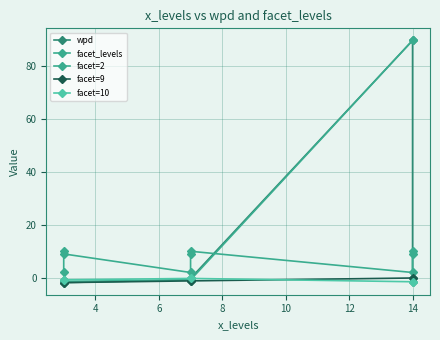

How many categories are shown in the chart?

9